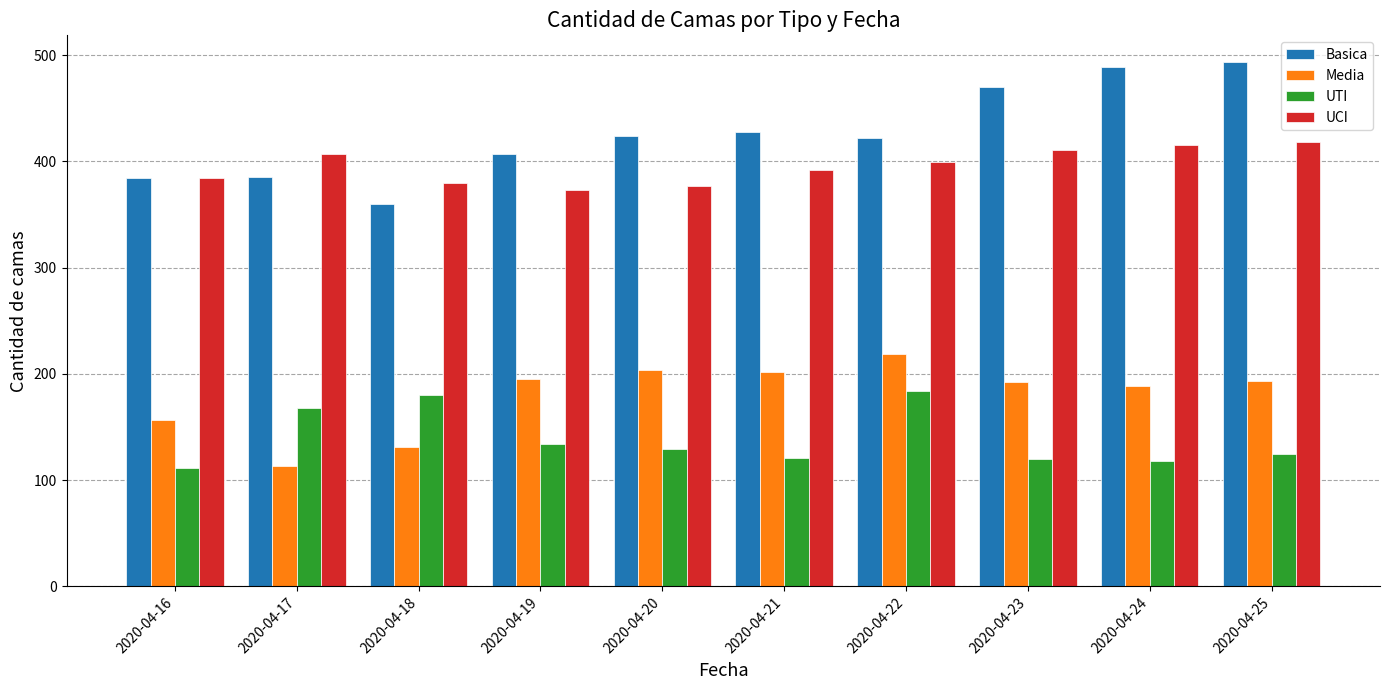

List the series in order of their peak value, highest first.

Basica, UCI, Media, UTI